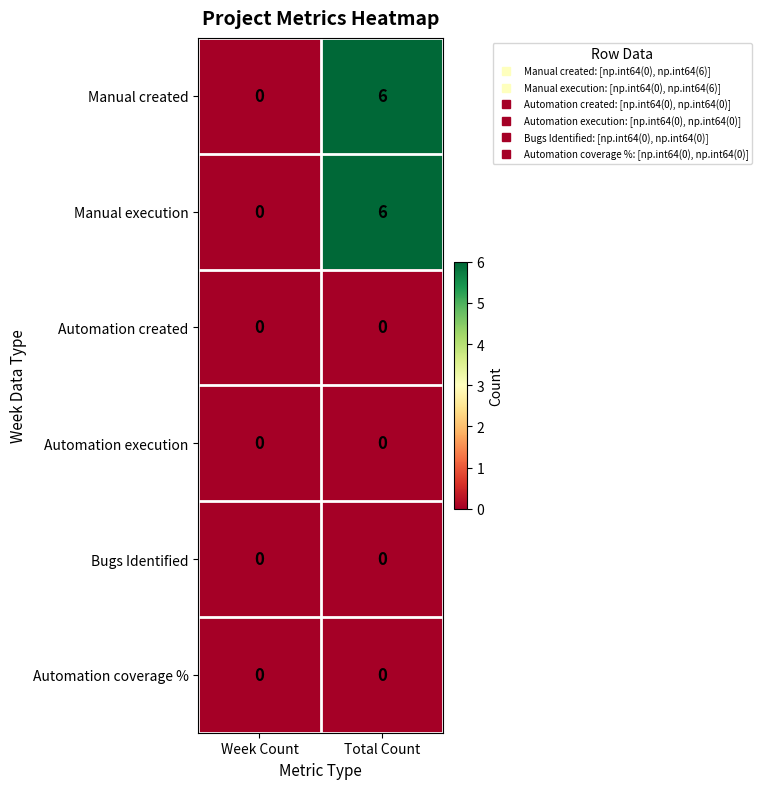

What is the spread (max minus min) of values at Total Count?

6